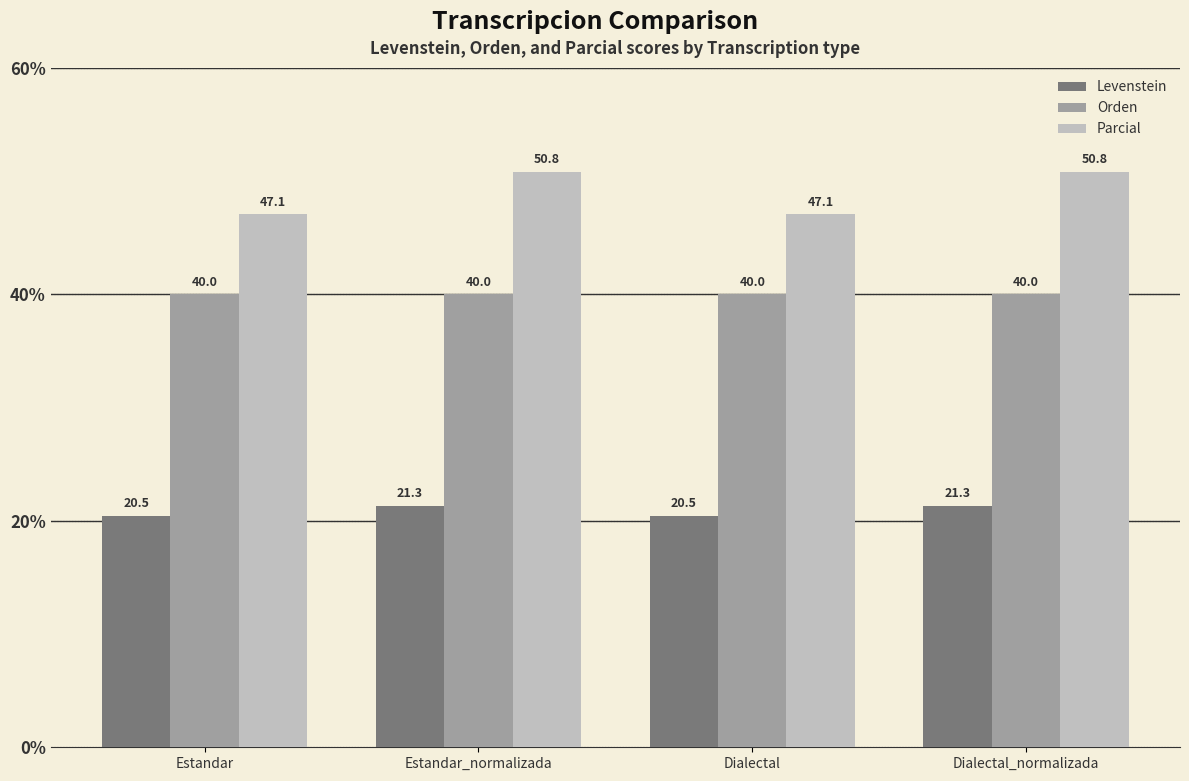

At how many categories does at least one series exceed 37?

4